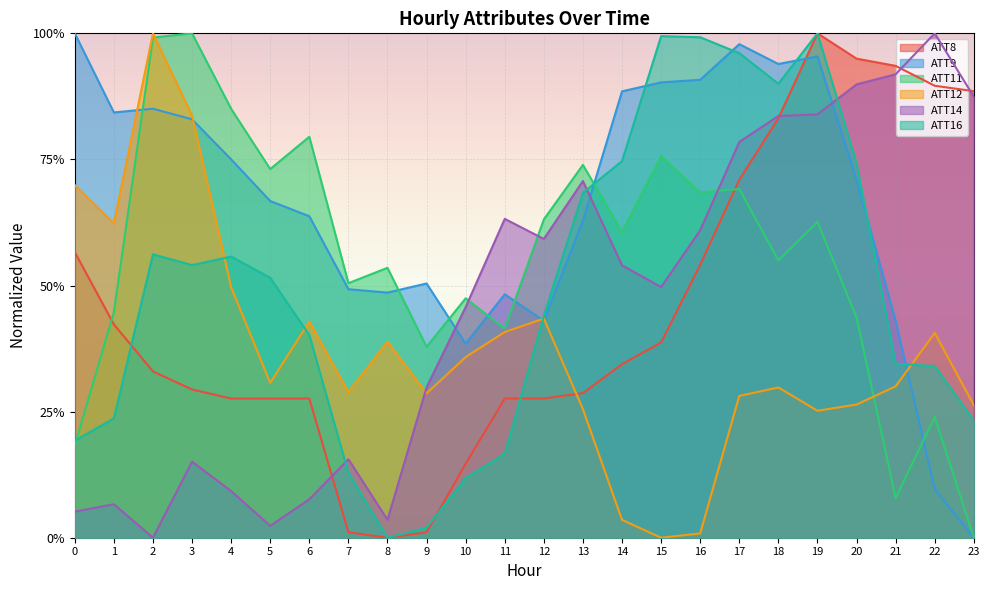

What are all the series names shown in the legend?

ATT8, ATT9, ATT11, ATT12, ATT14, ATT16